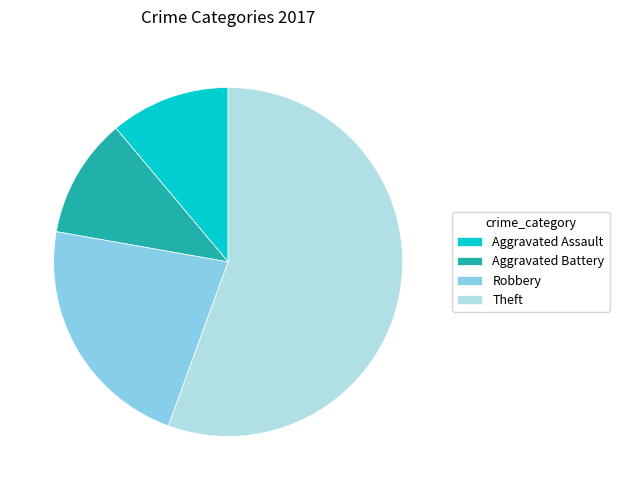

The Theft slice represents 56% of the pie. True or false?

True